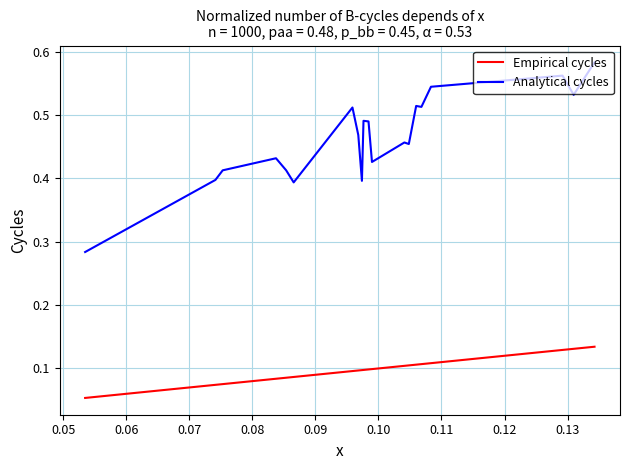

Count the Analytical cycles values in the range 0 to 1.

20